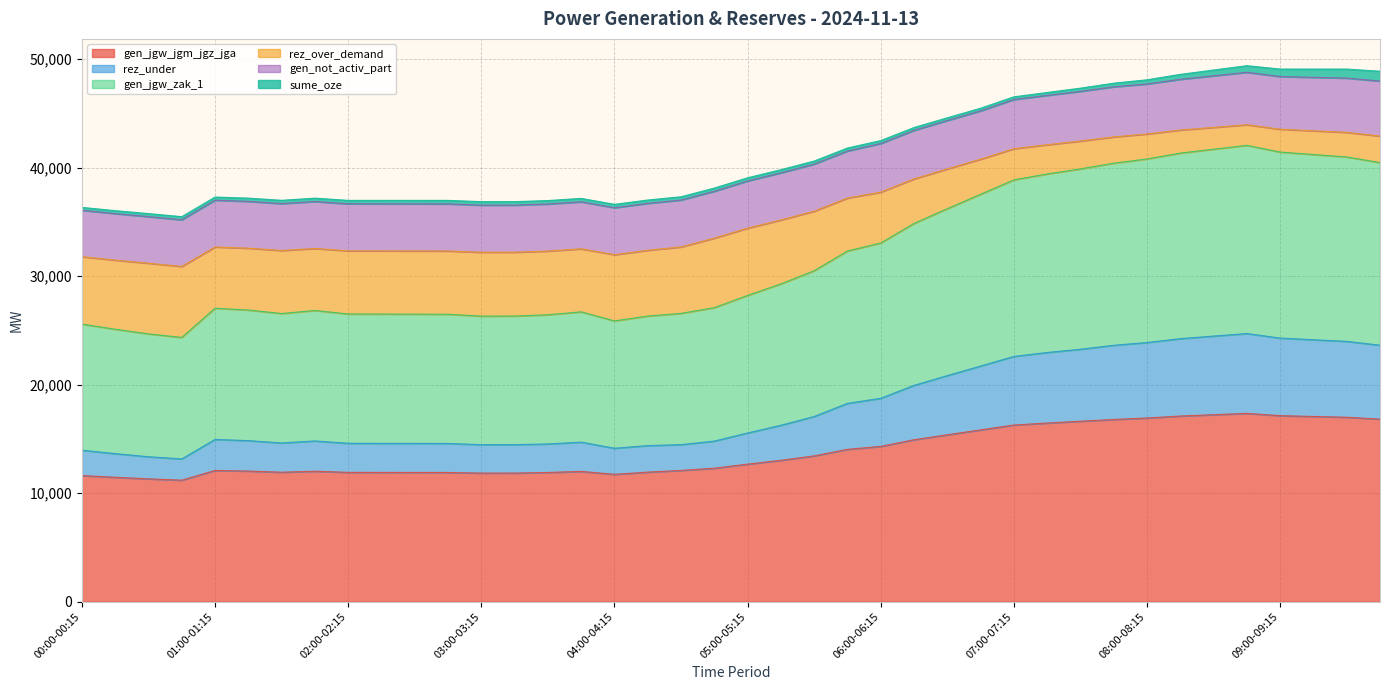

What is the sum of the gen_jgw_jgm_jgz_jga values at 00:45-01:00 and 08:15-08:30?

28306